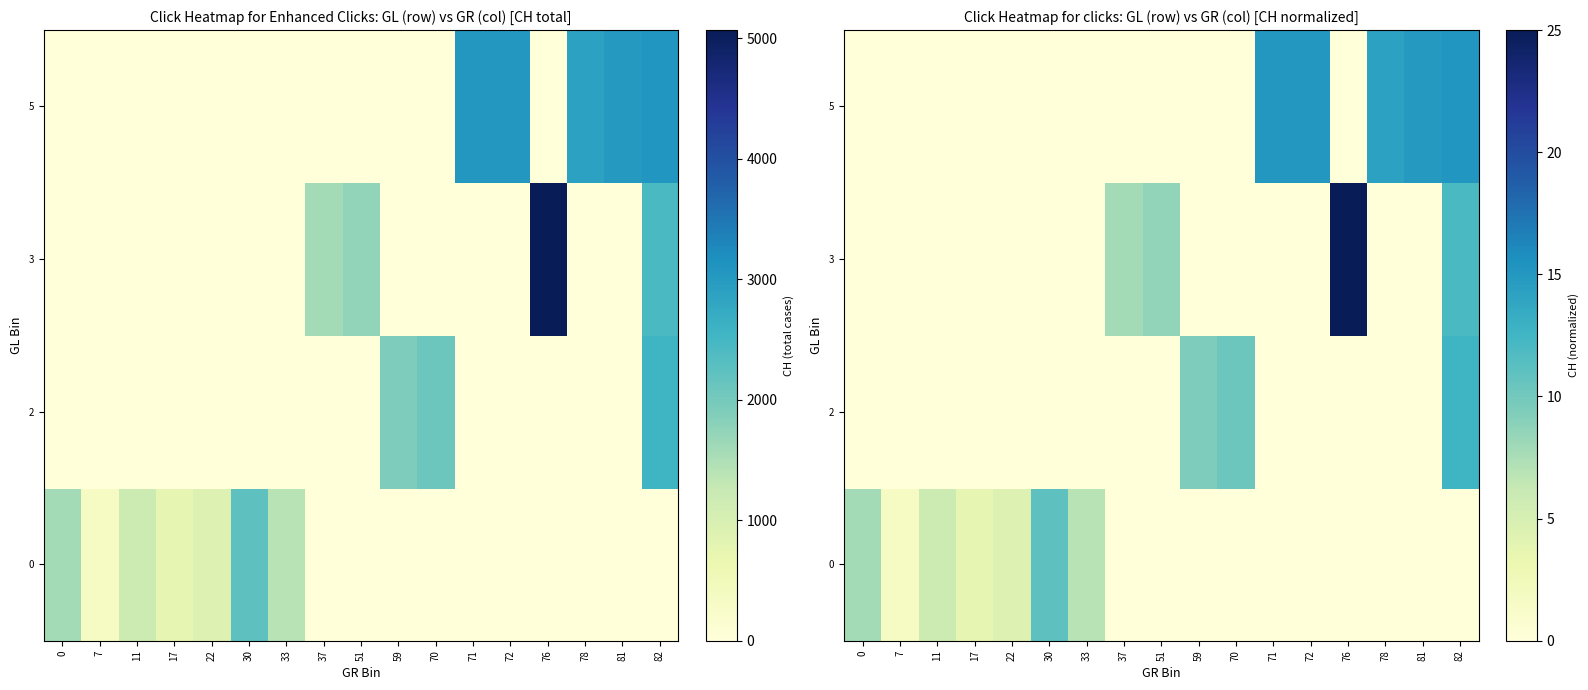

True or false: row_2 has a value of 0.0 at 59.

True